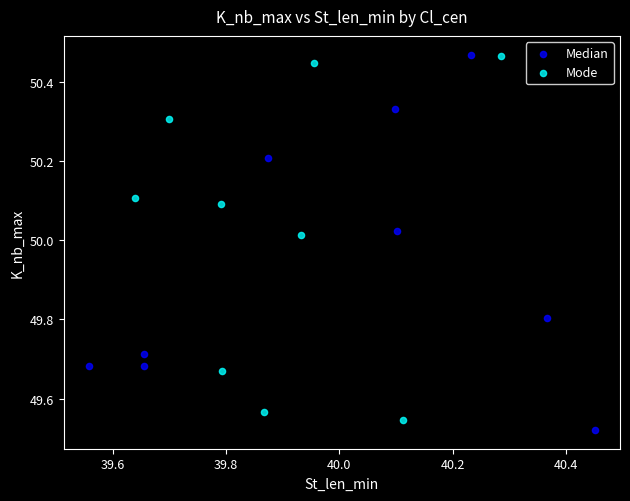

What are all the series names shown in the legend?

Median, Mode